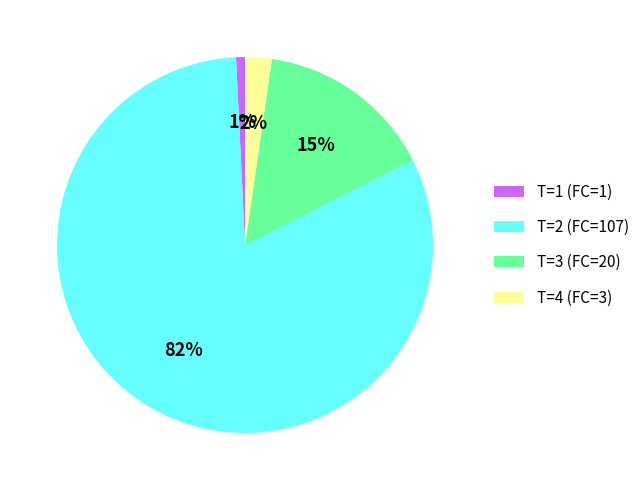

Which has a higher value, T=2 (FC=107) or T=4 (FC=3)?

T=2 (FC=107)